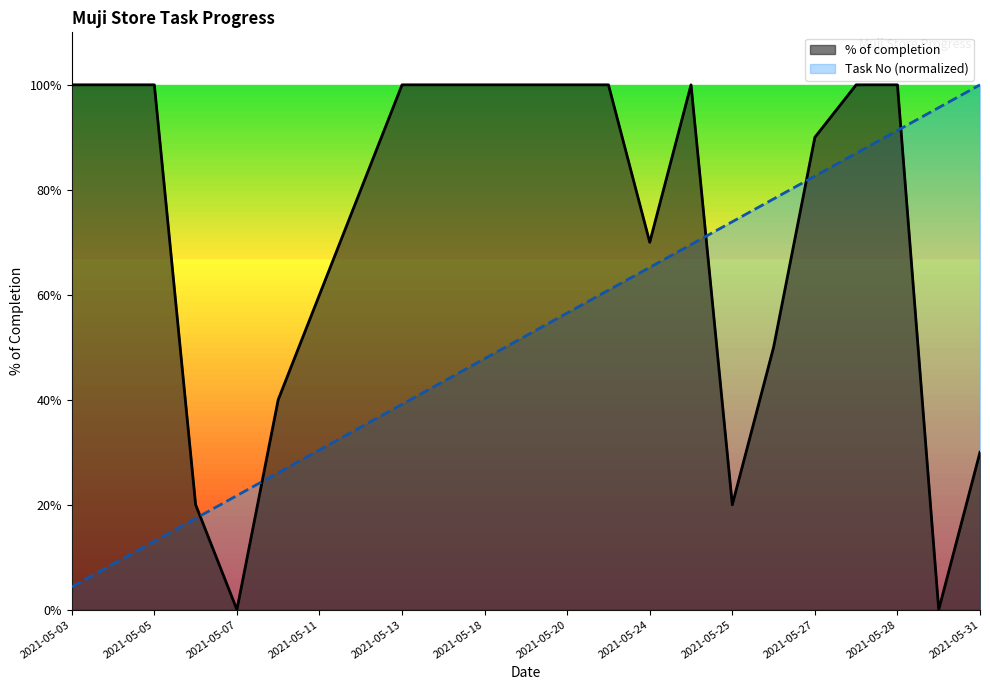

In % of completion, how many points are higher than both neighbors (excluding endpoints)?

1